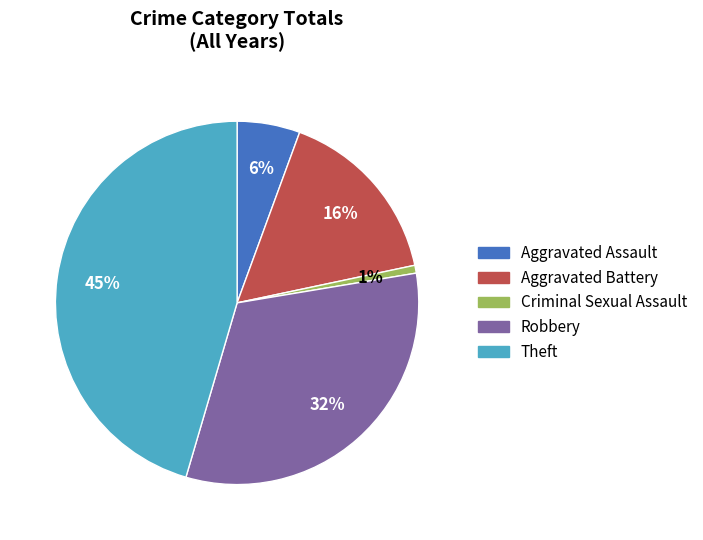

Rank the categories by value from highest to lowest.

Theft, Robbery, Aggravated Battery, Aggravated Assault, Criminal Sexual Assault